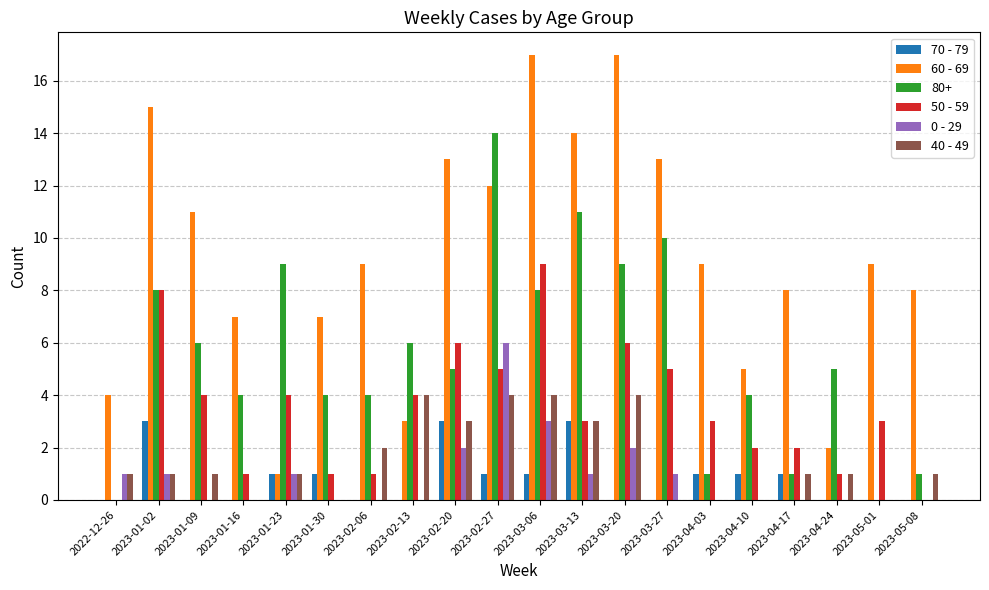

Which series changed the most between 2023-03-06 and 2023-04-24?

60 - 69